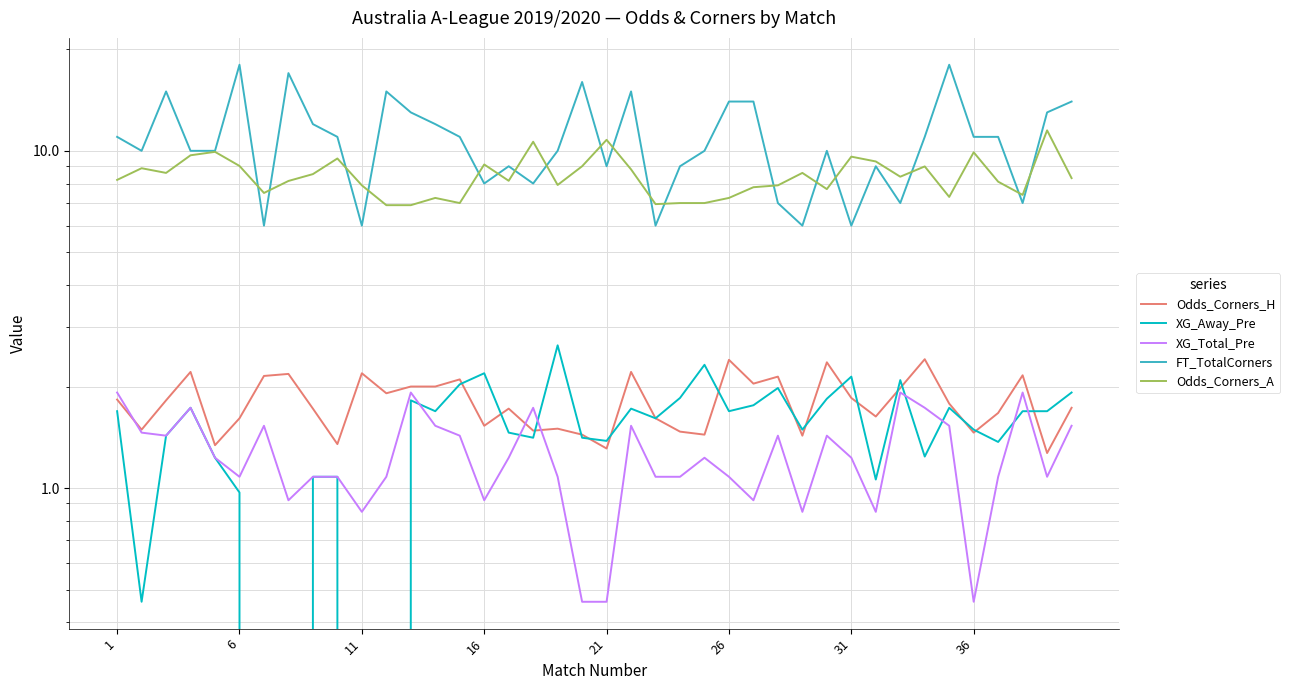

What is the sum of all Odds_Corners_H values?

71.9